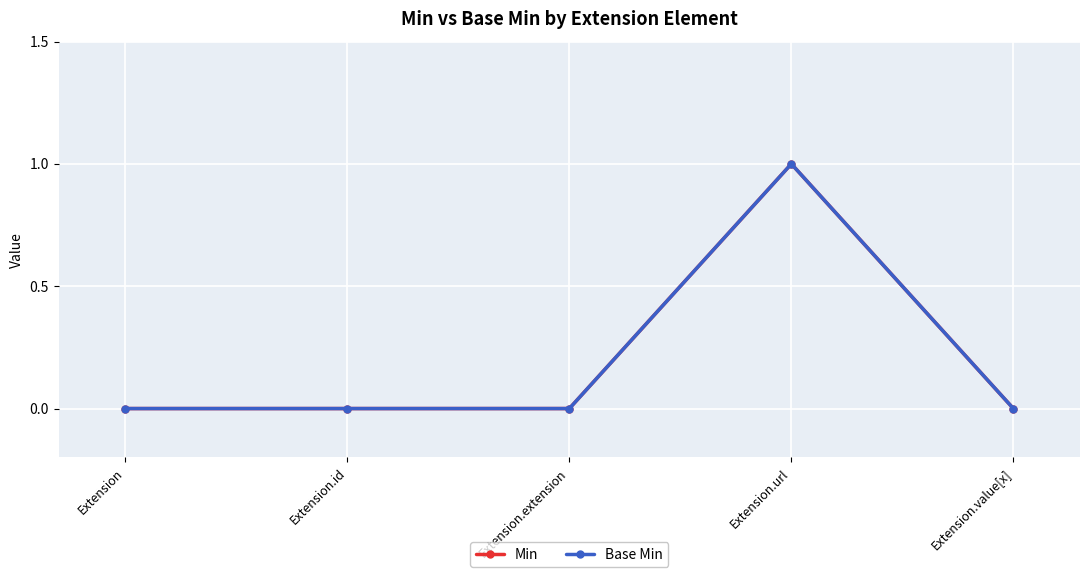

What is the label of the 5th point from the right?

Extension